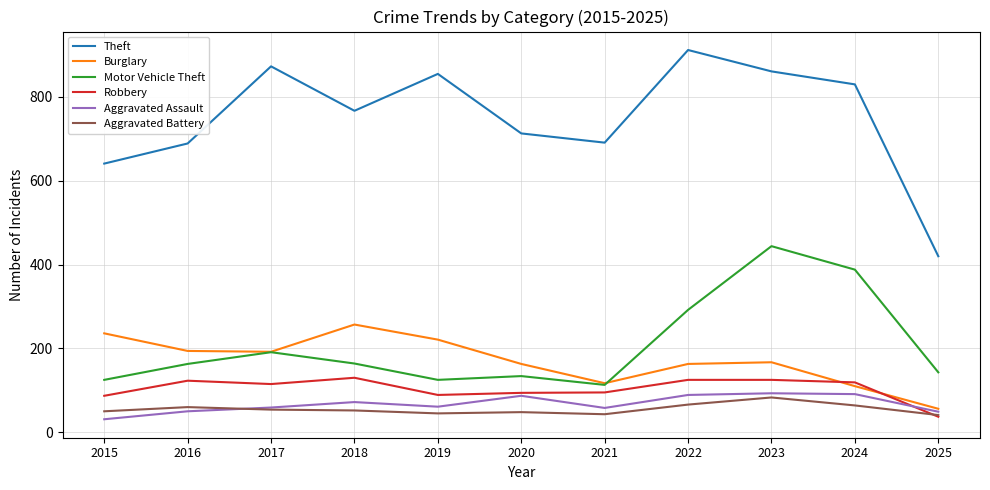

What is the maximum value shown in the chart?

912